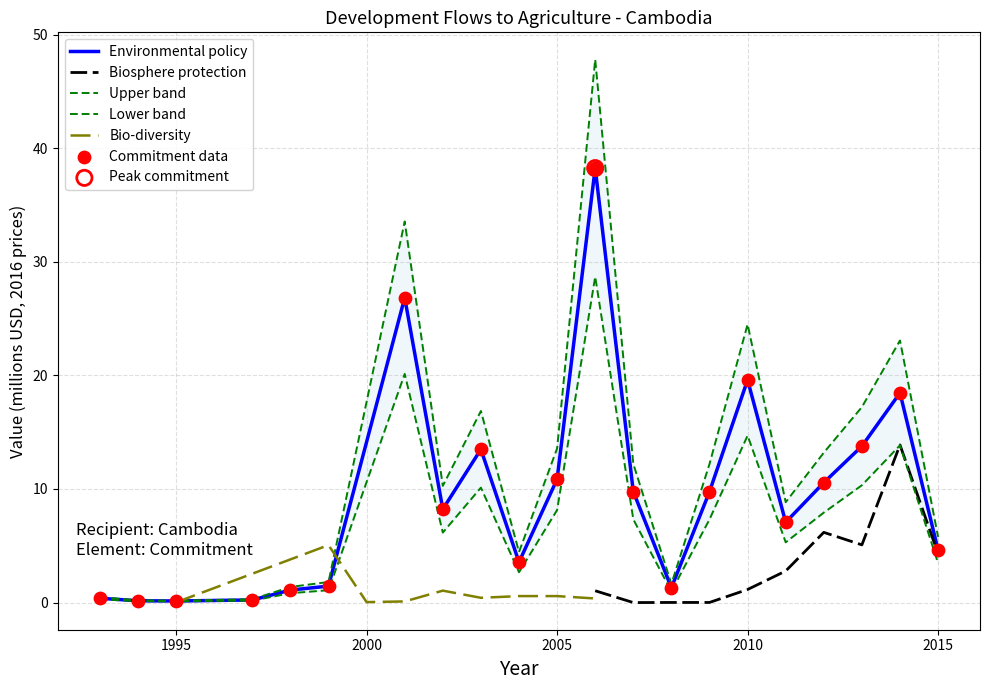

Which series reaches the minimum Y coordinate?

Biosphere protection